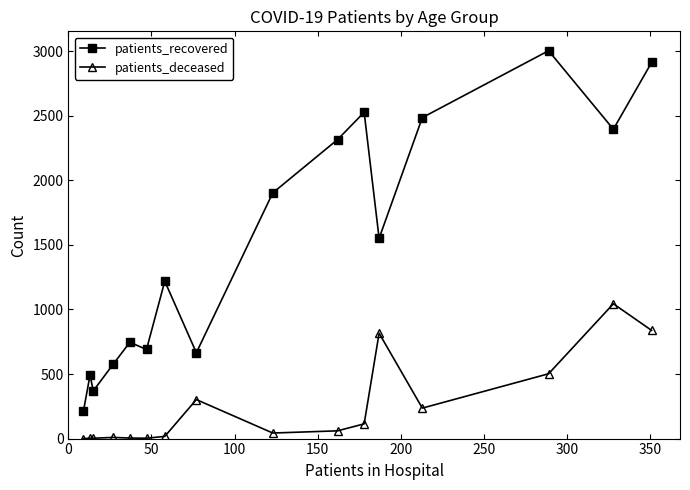

Which series has the largest total across all categories?

patients_recovered